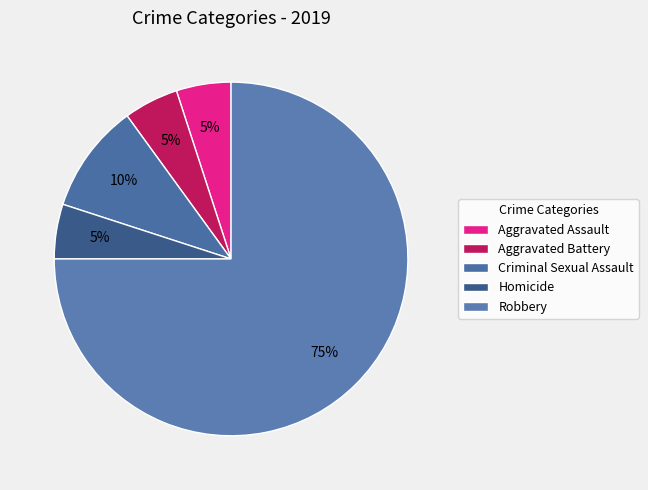

Do Robbery and Aggravated Assault together represent more than half of the pie?

Yes